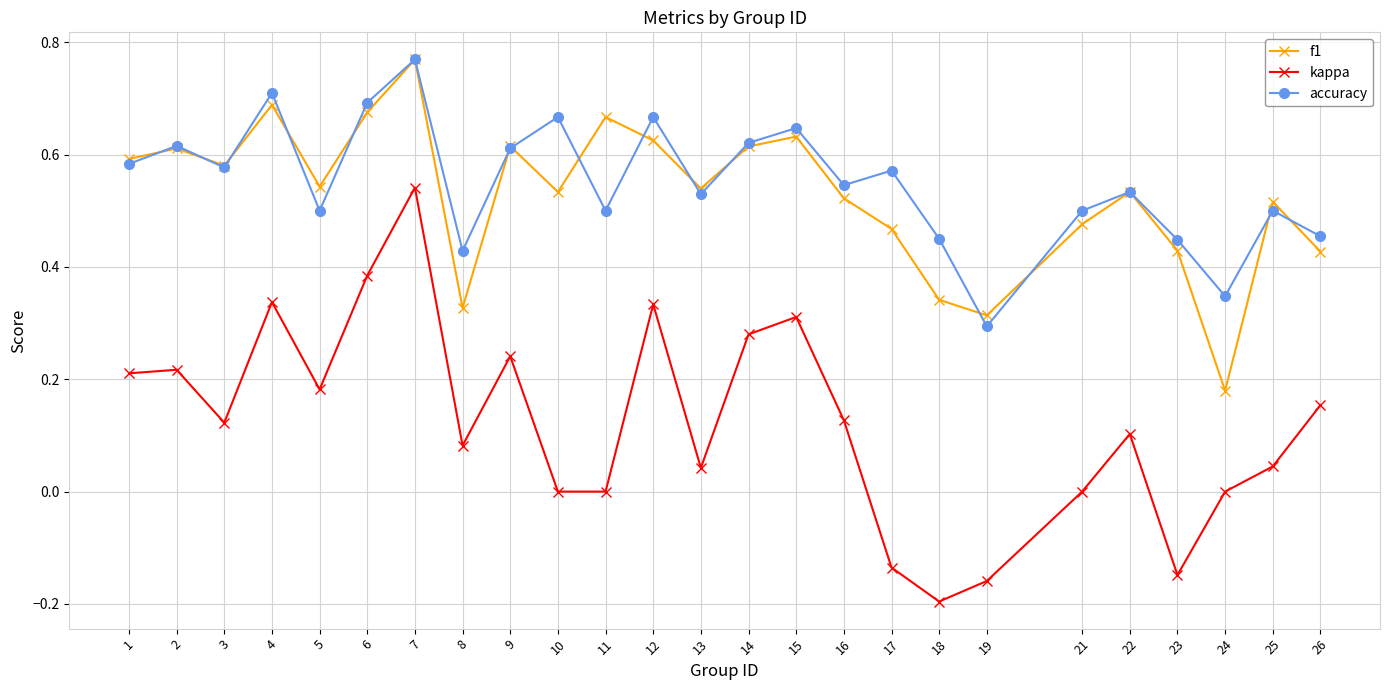

True or false: accuracy and kappa cross at least once.

False